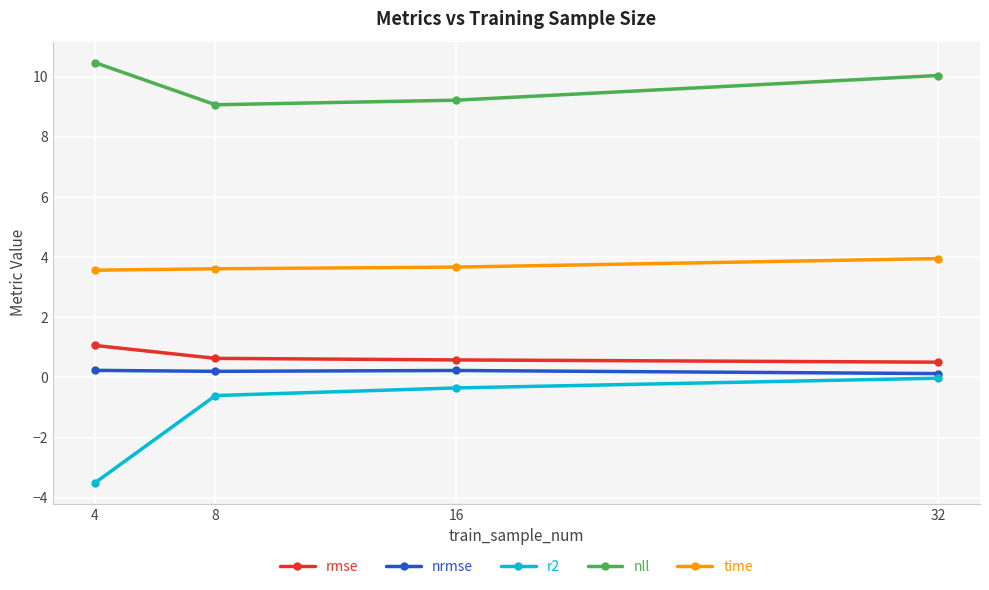

The r2 series shows -0.3 at 16. True or false?

True